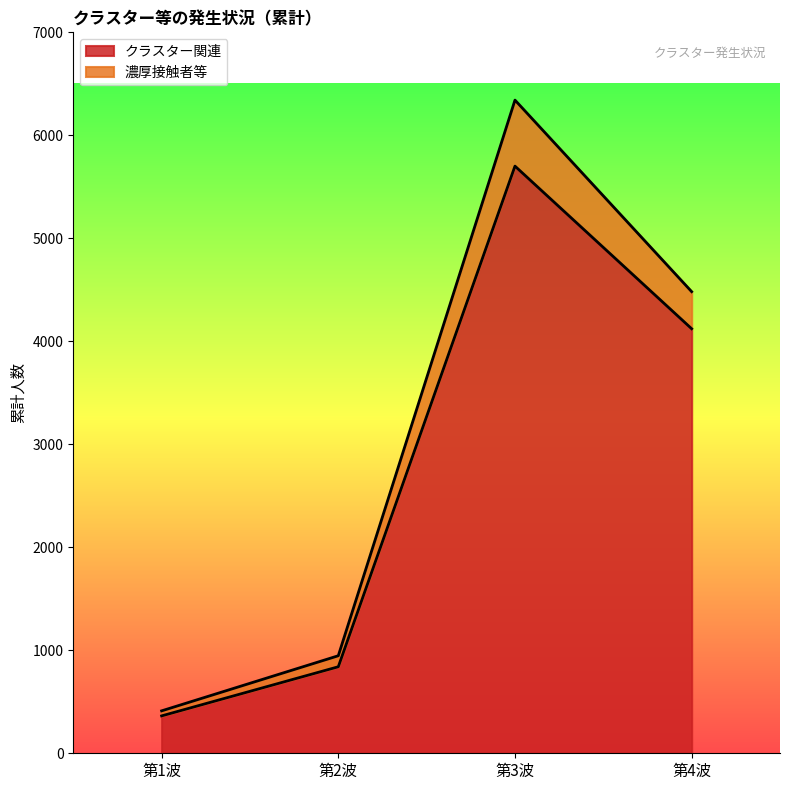

At which category is the sum across all series the highest?

第3波